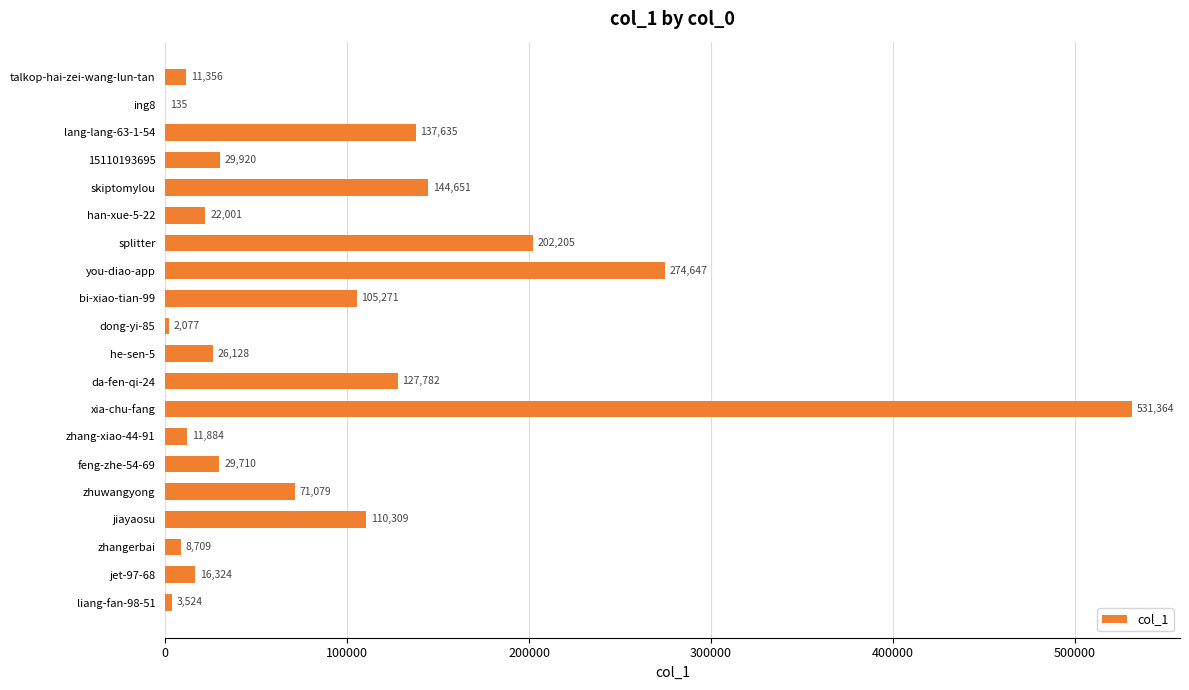

Which category has the highest value across all series?

xia-chu-fang